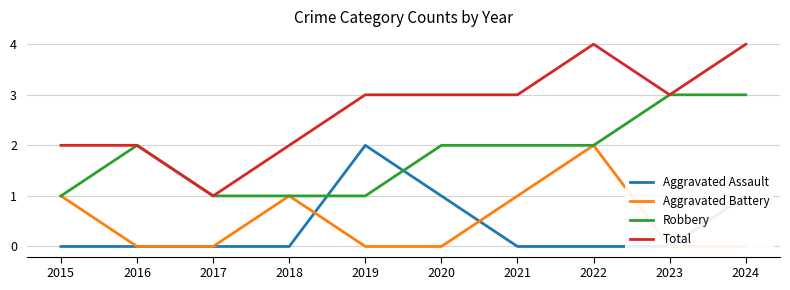

How many lines are shown in the chart?

4